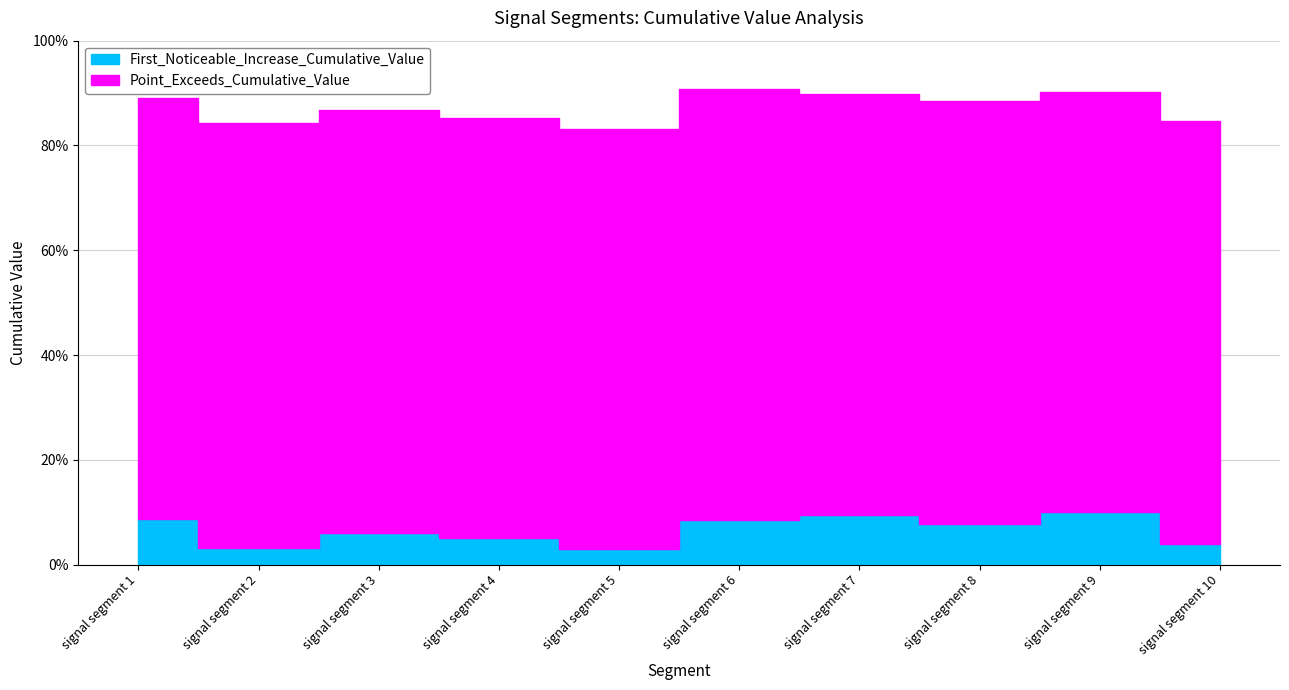

Which label corresponds to the smallest value in the chart?

signal segment 5